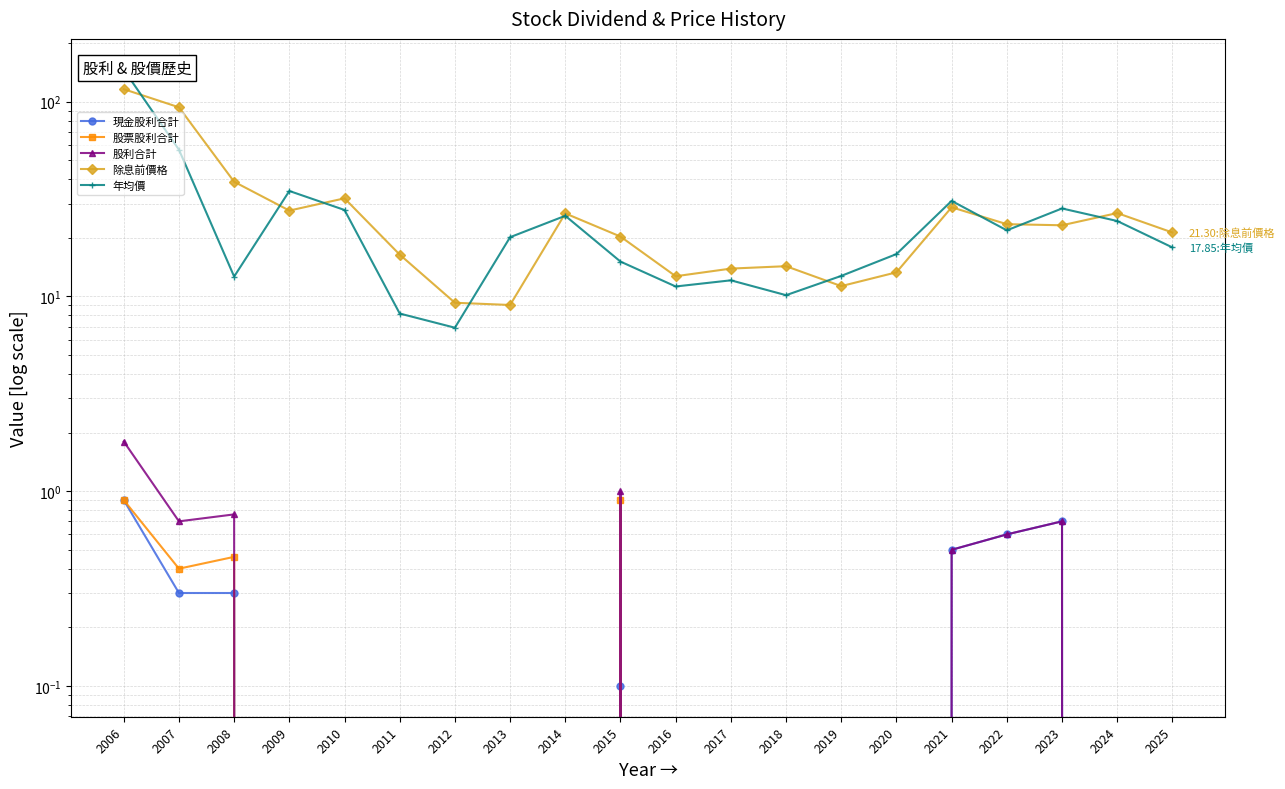

What is the average value of the 股利合計 series?

0.3